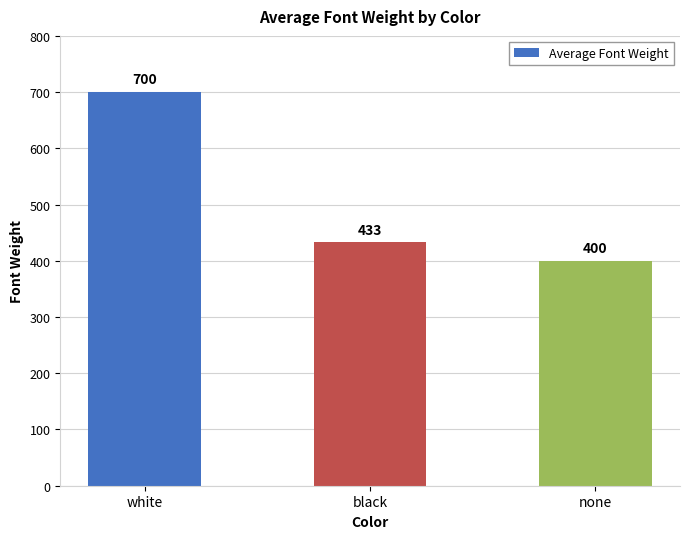

Where is the data nearest to the value 550?

black